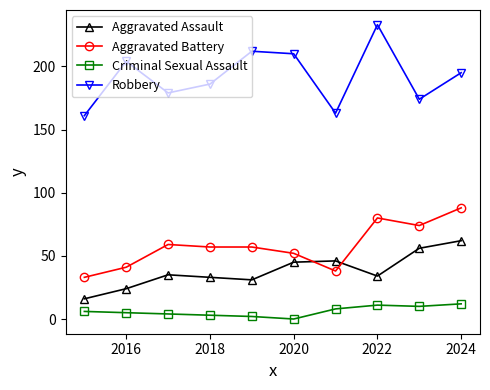

Which series has the largest range (max minus min)?

Robbery